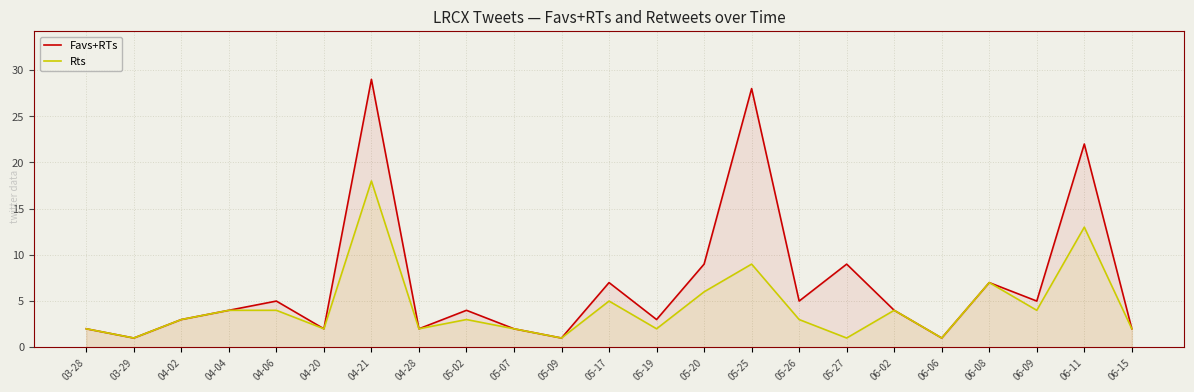

The Favs+RTs series shows 2 at 06-09. True or false?

False